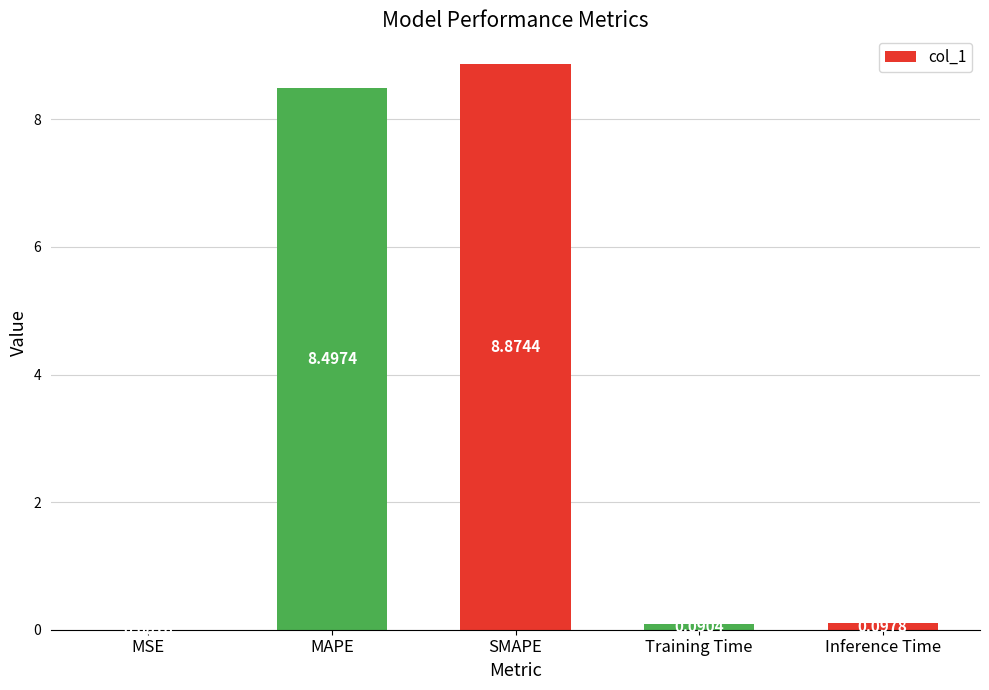

What is the change in value from MAPE to SMAPE?

+0.4